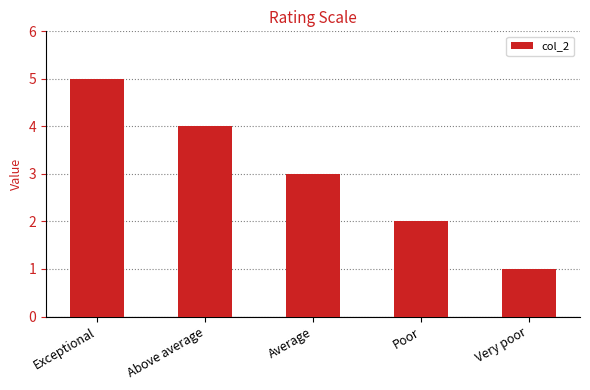

Rank the categories by value from highest to lowest.

Exceptional, Above average, Average, Poor, Very poor